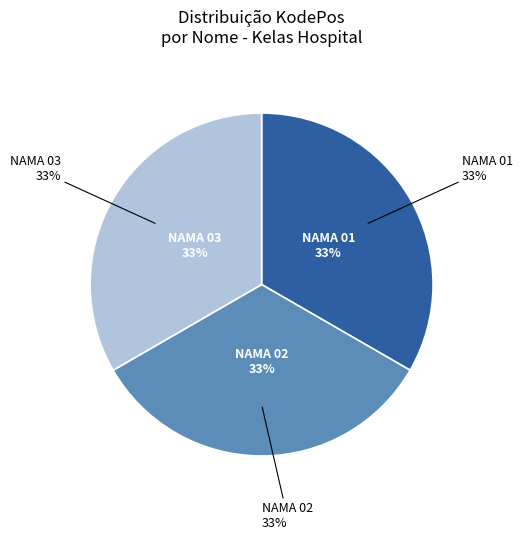

To the nearest percent, what percentage of the pie is NAMA 03?

33%